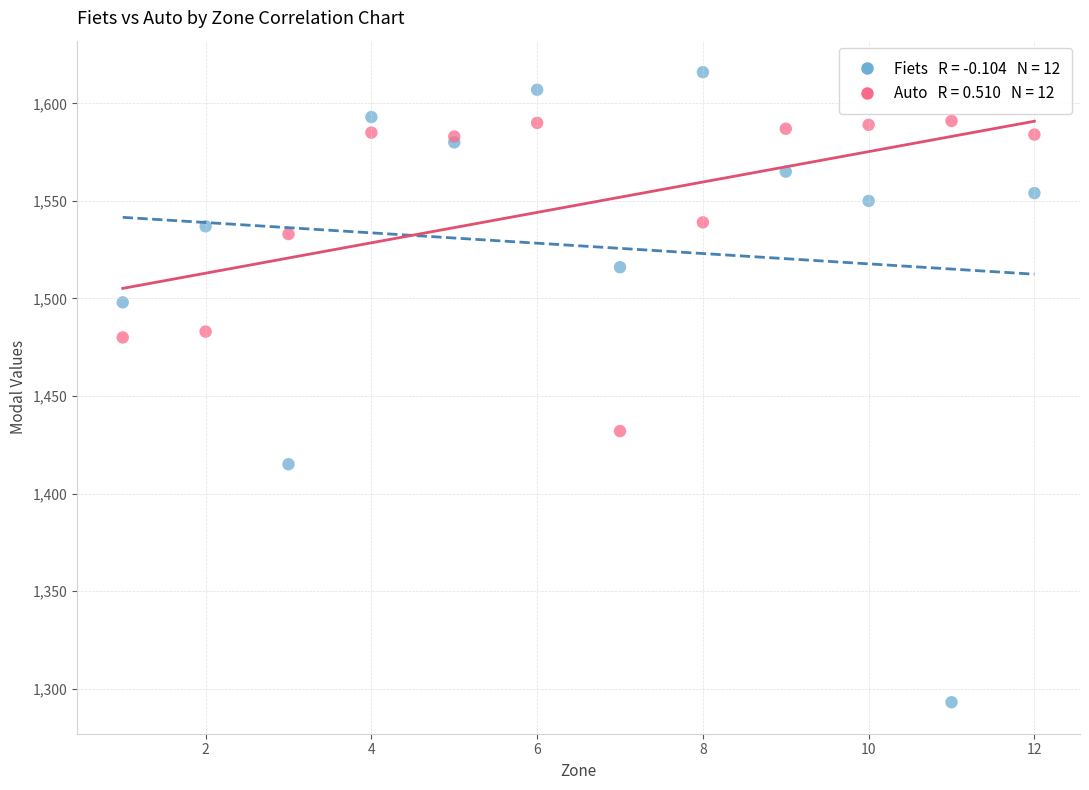

Across all series, what Y value is closest to 1454?

1432